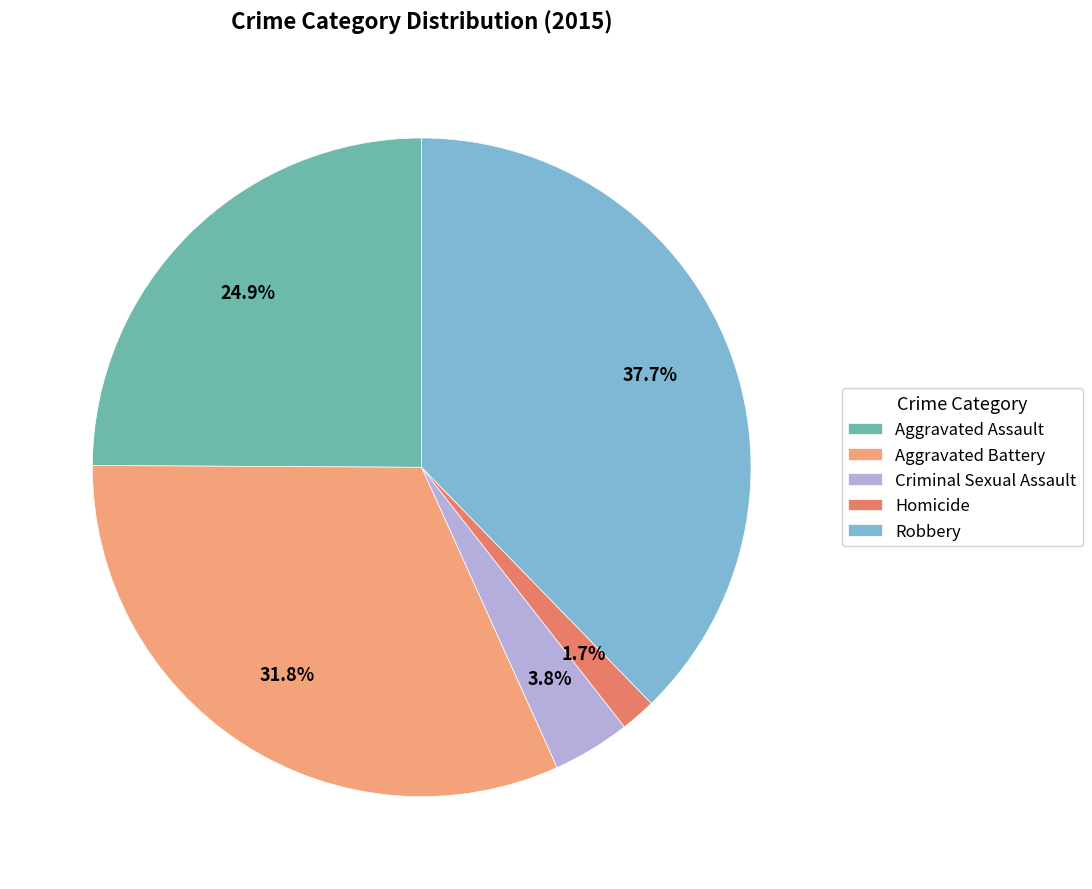

How many segments does this pie chart have?

5